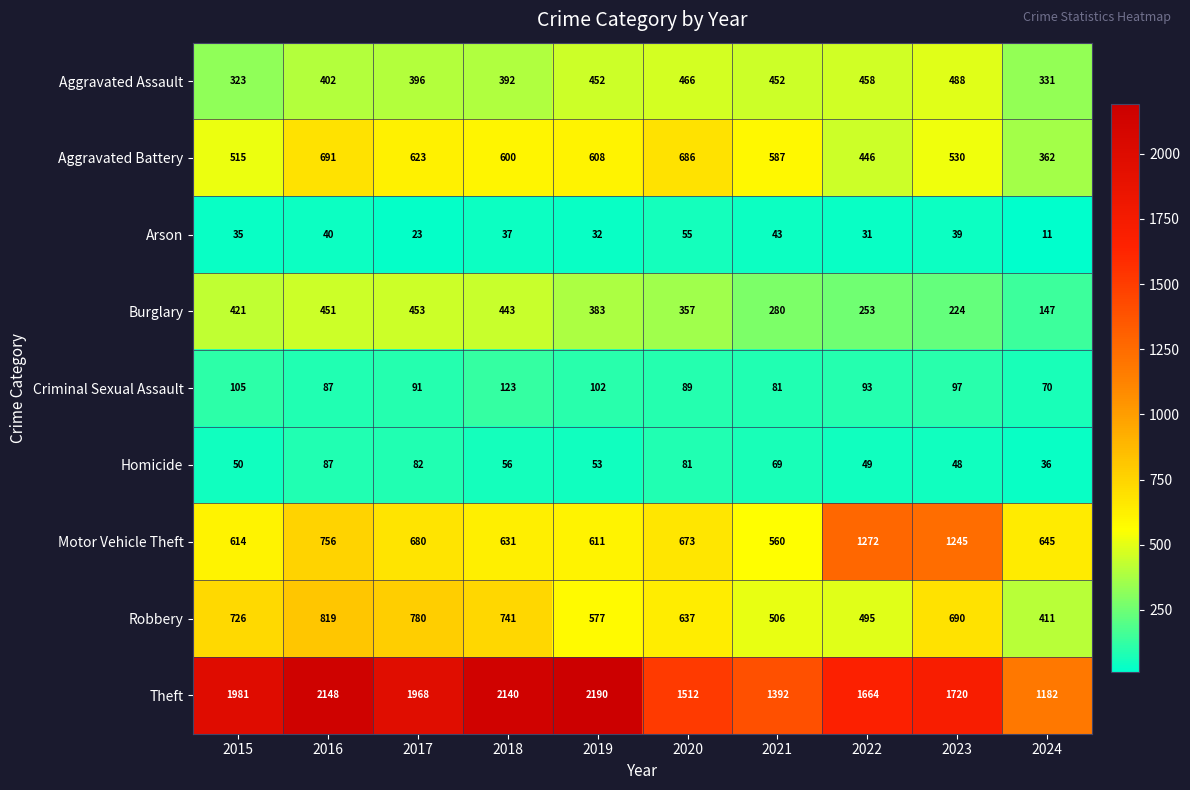

Which series has the widest spread of values?

Theft